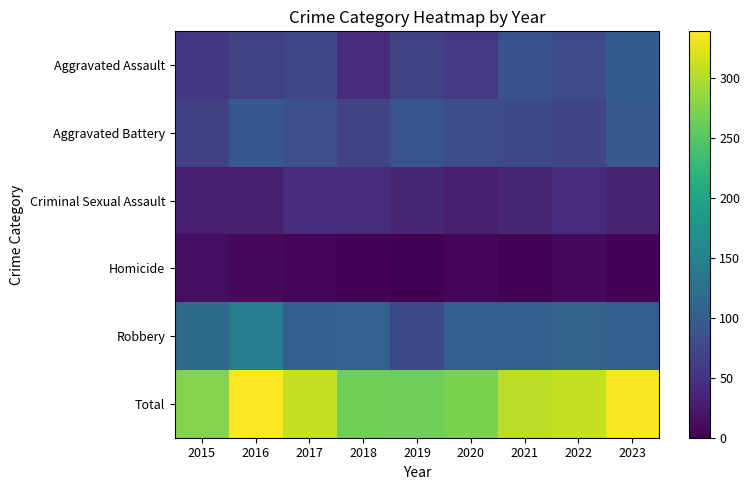

List the series in order of their peak value, highest first.

Total, Robbery, Aggravated Assault, Aggravated Battery, Criminal Sexual Assault, Homicide